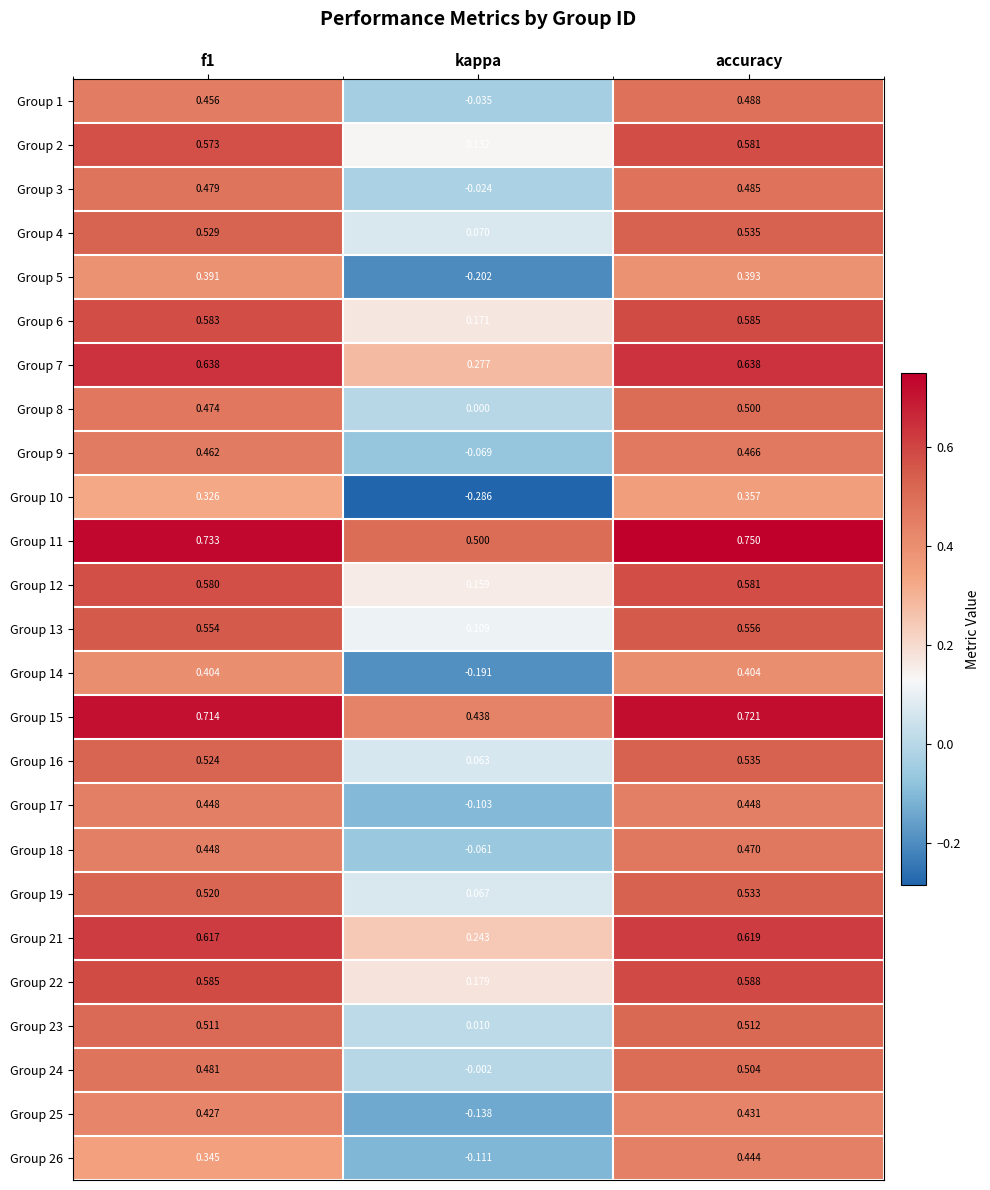

At which label is Group 25 closest to 0?

kappa